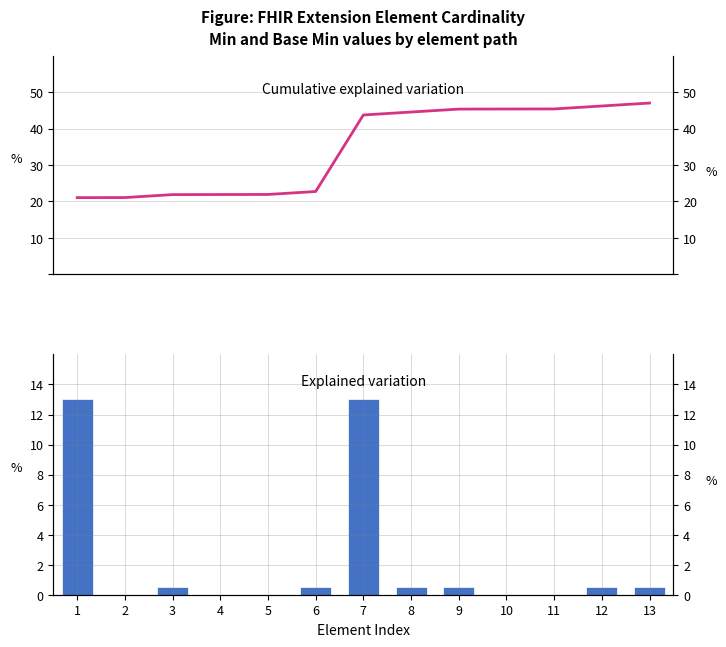

What is the value of the Cumulative explained variation bar at the 4th from the left?

21.9